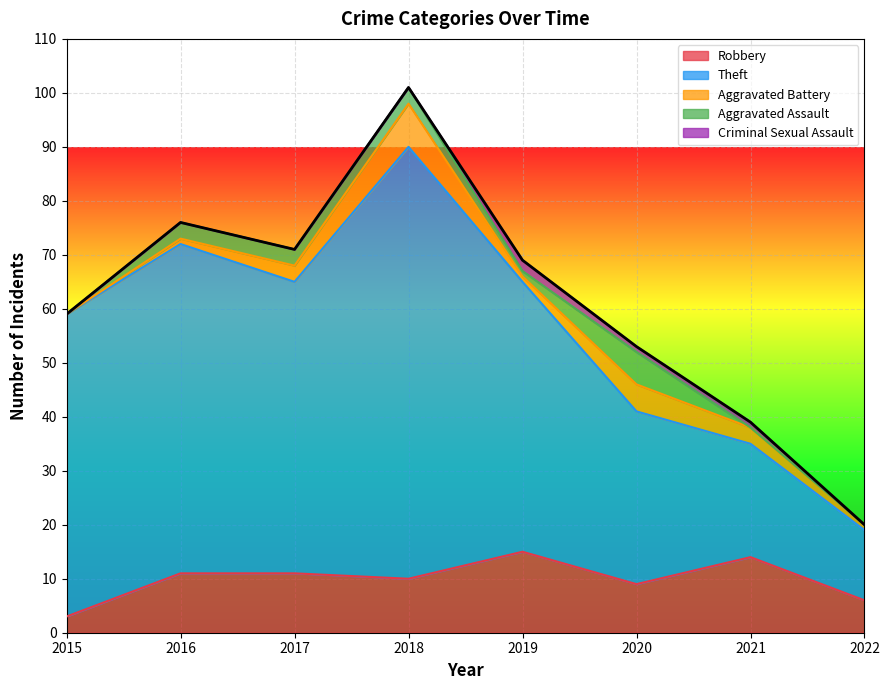

True or false: Robbery has a value of 15 at 2019.

True